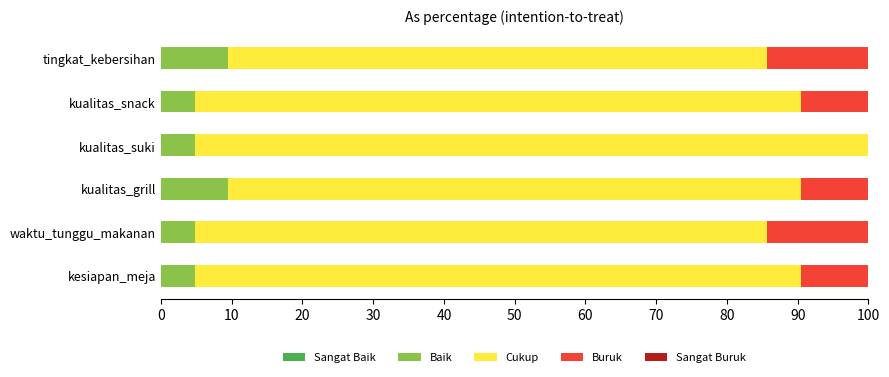

What is the total value across all series at waktu_tunggu_makanan?

100.0